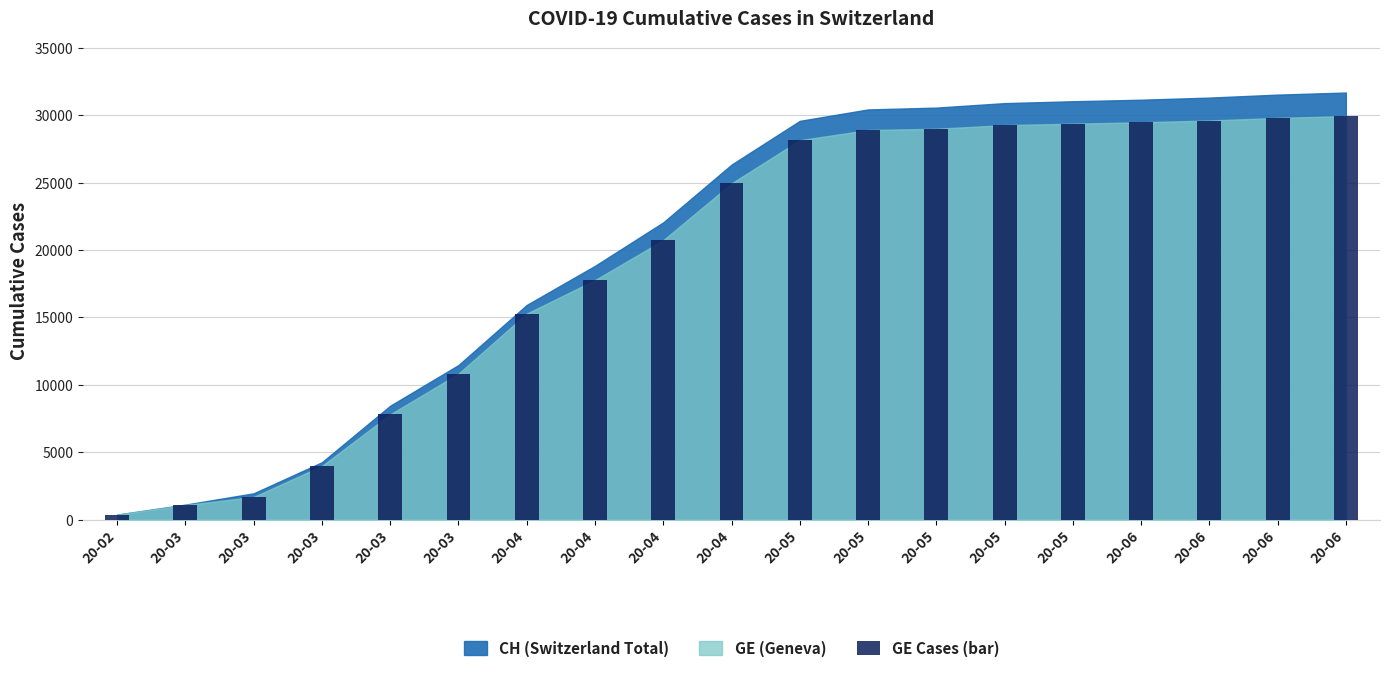

What is the value of the 7th bar from the left?

15284